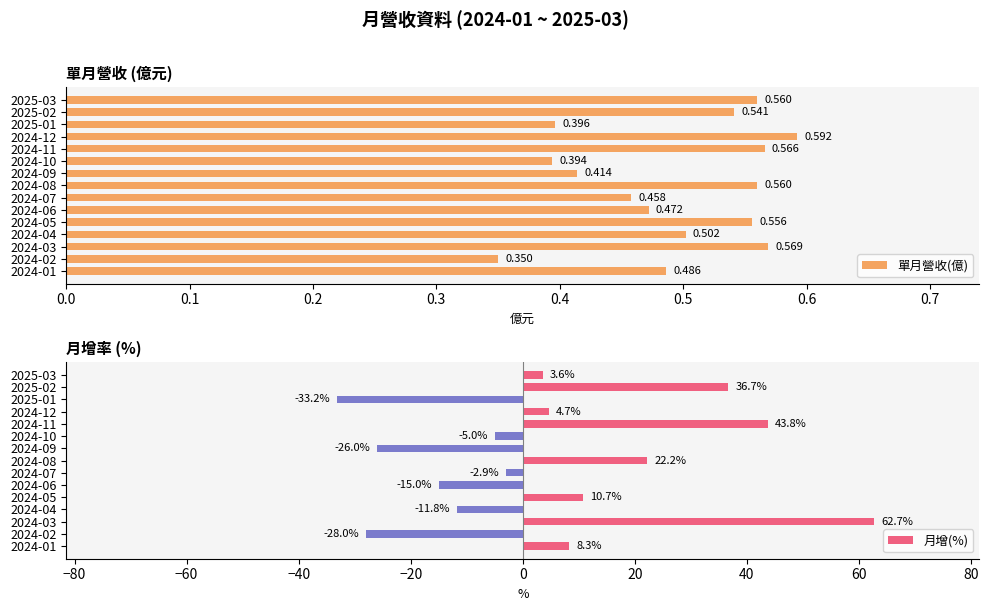

What is the difference between the maximum and second lowest values in the 月增(%) series?

90.7